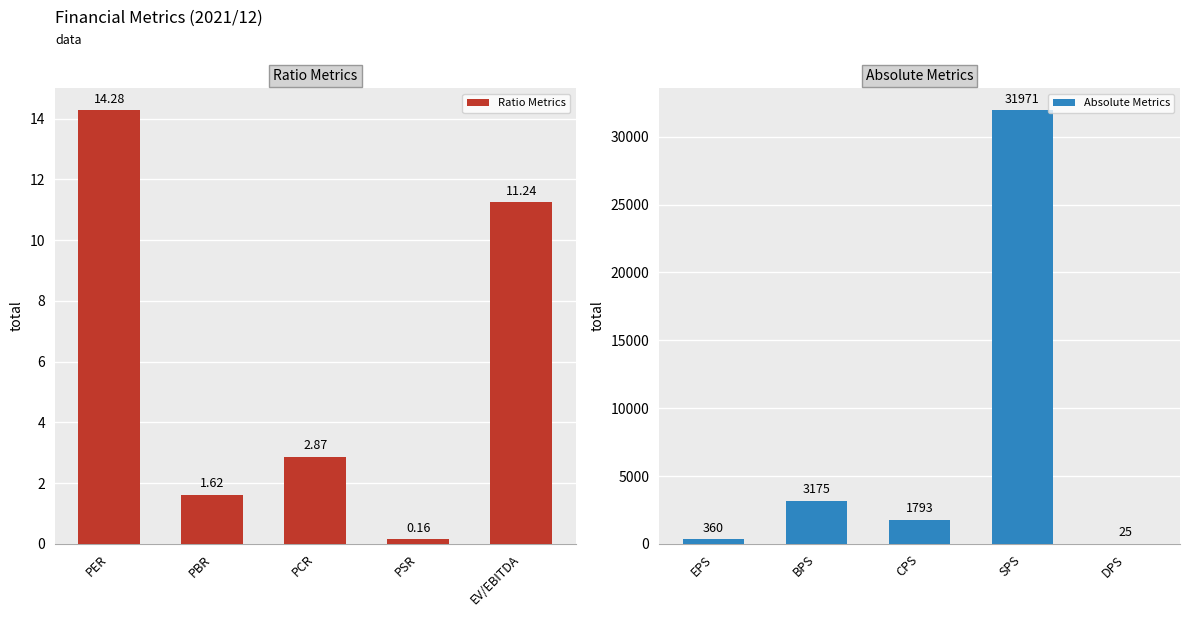

At which label is Ratio Metrics closest to 7?

PCR